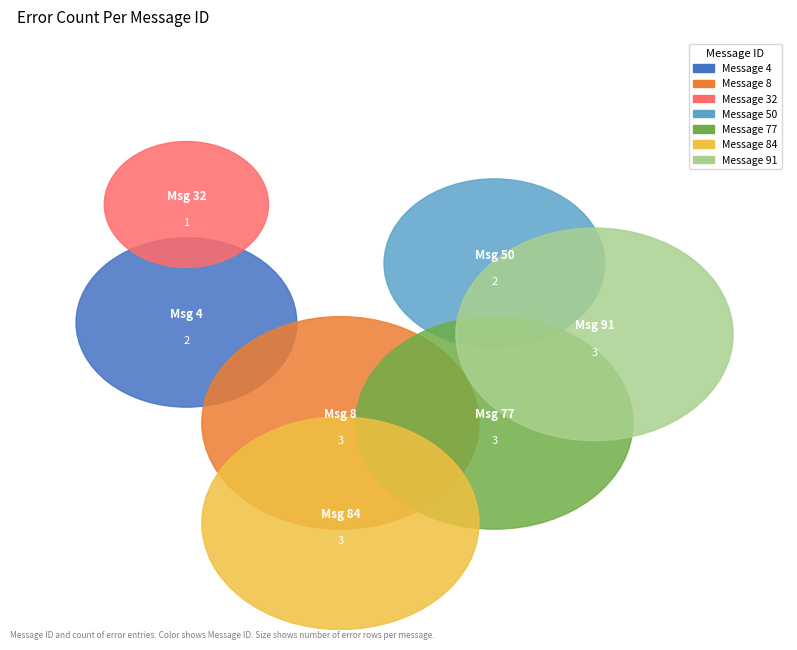

Which slice is the largest?

Message 91